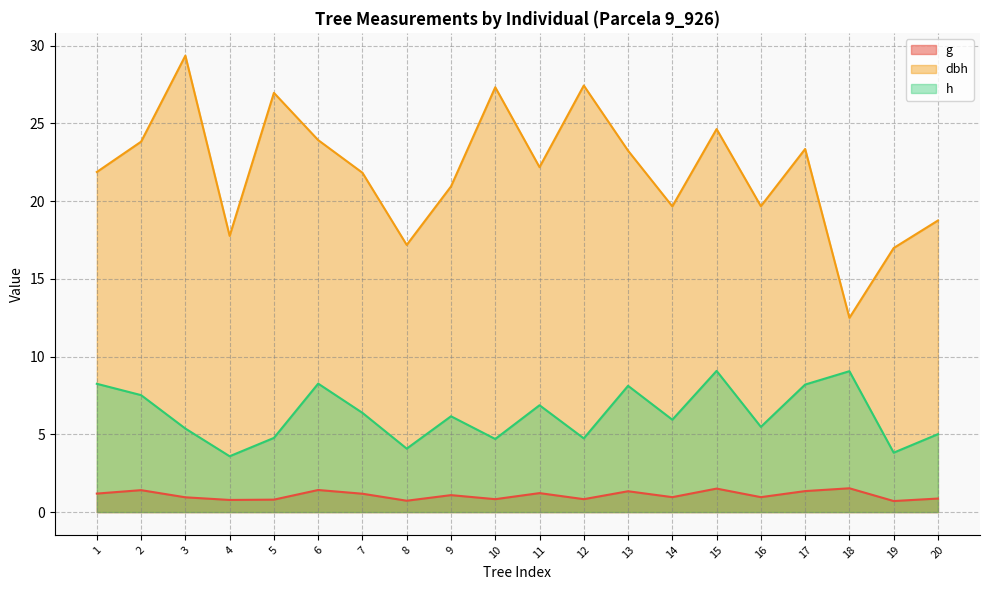

Does the chart have visible grid lines?

Yes